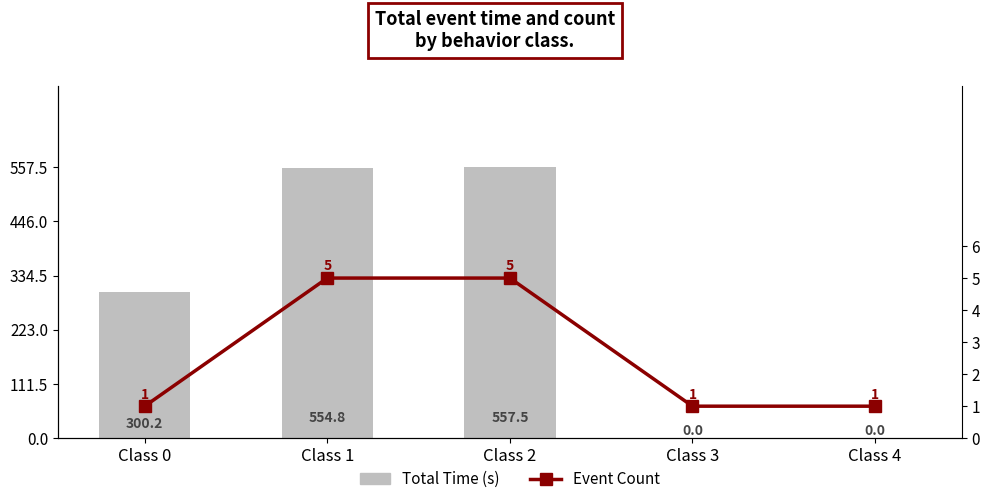

How many groups of bars are there?

5